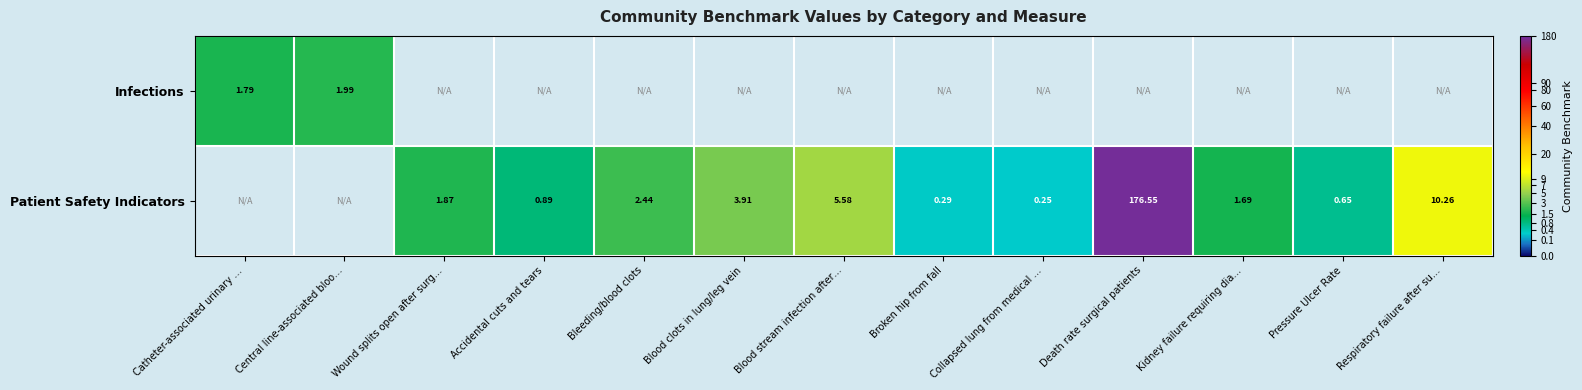

What is the sum of the Patient Safety Indicators values at Collapsed lung from medical … and Broken hip from fall?

0.5